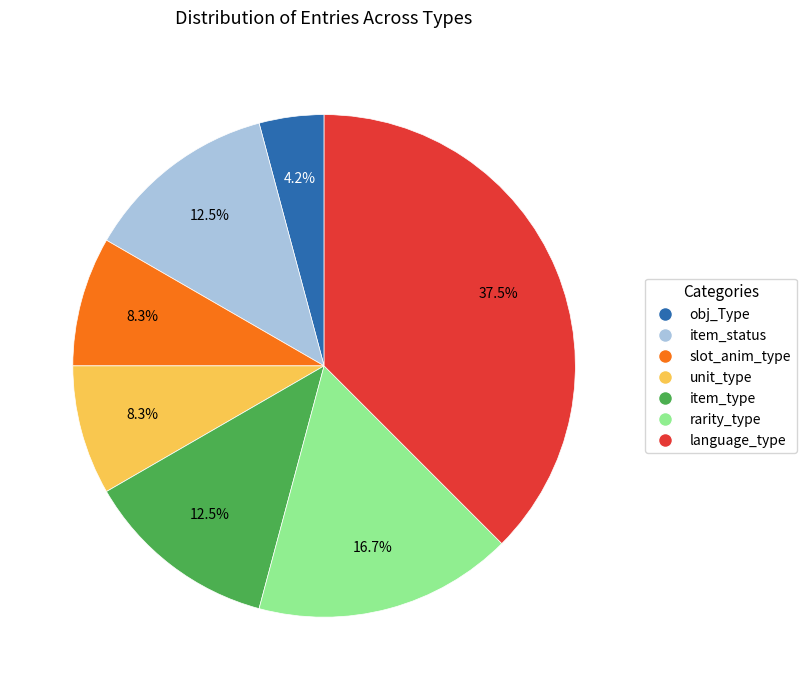

What percentage do item_type and slot_anim_type together represent?

20.8%